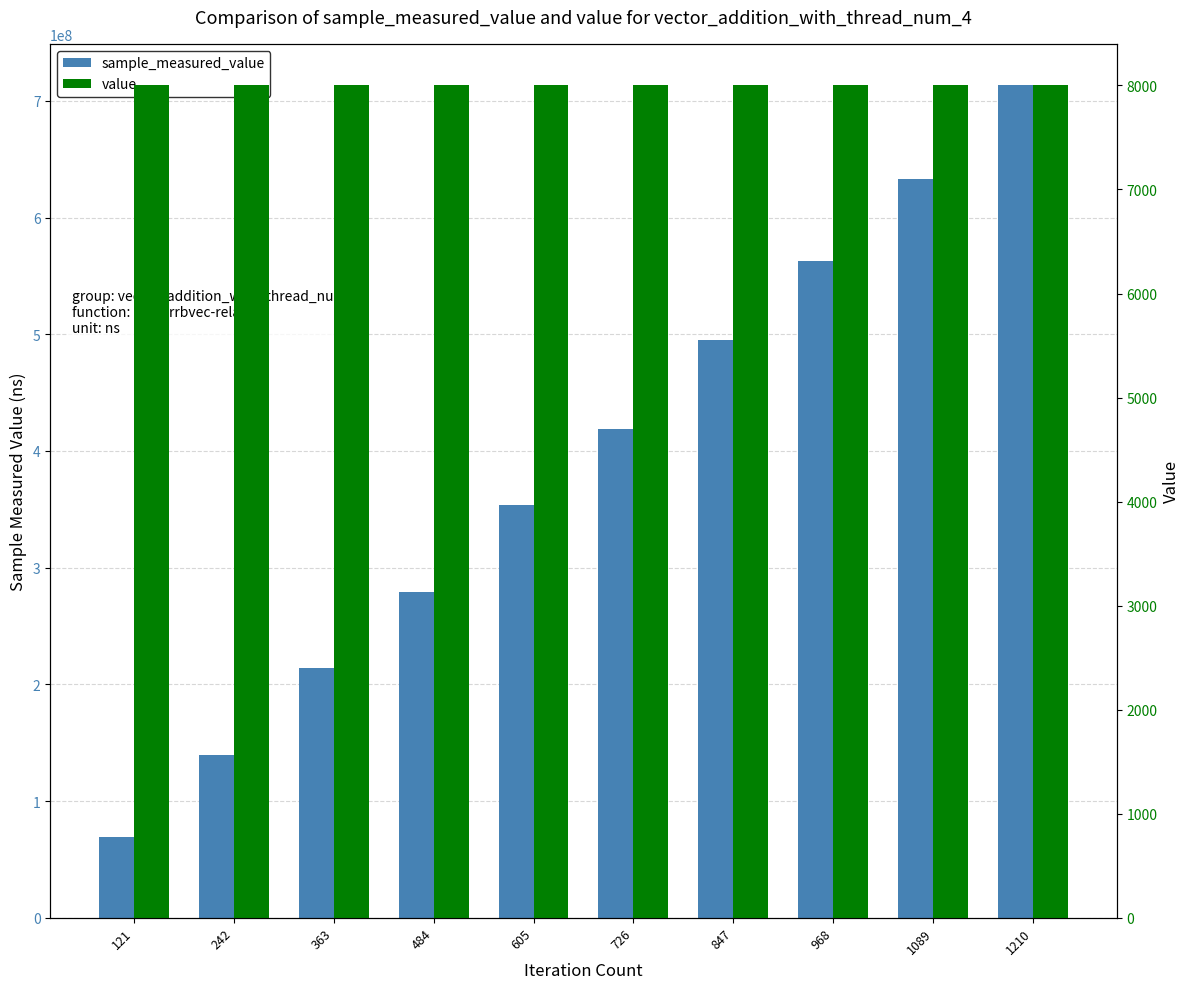

True or false: sample_measured_value has a value of 633303860 at 1089.

True